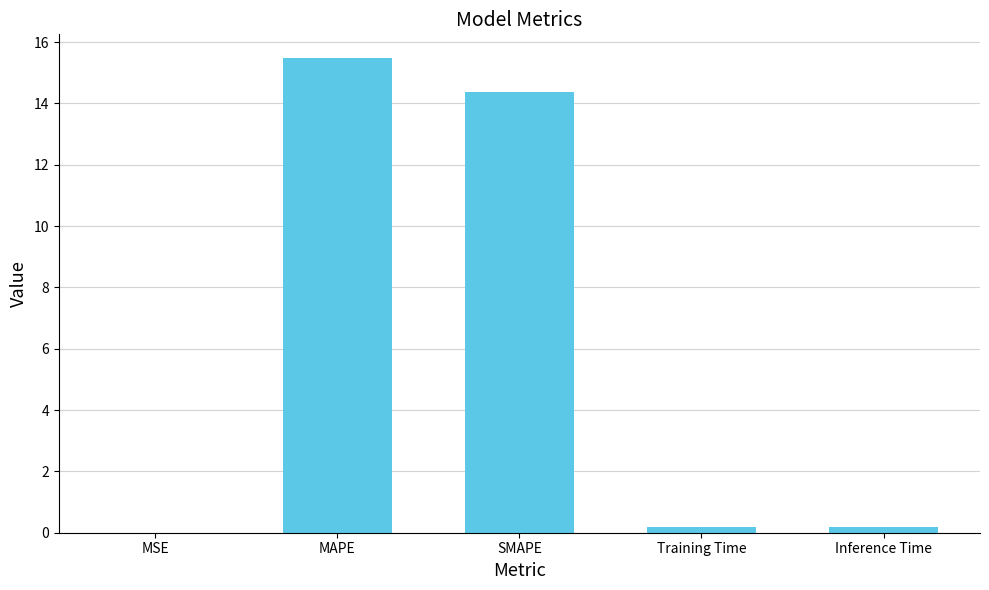

What is the sum of all values?

30.2